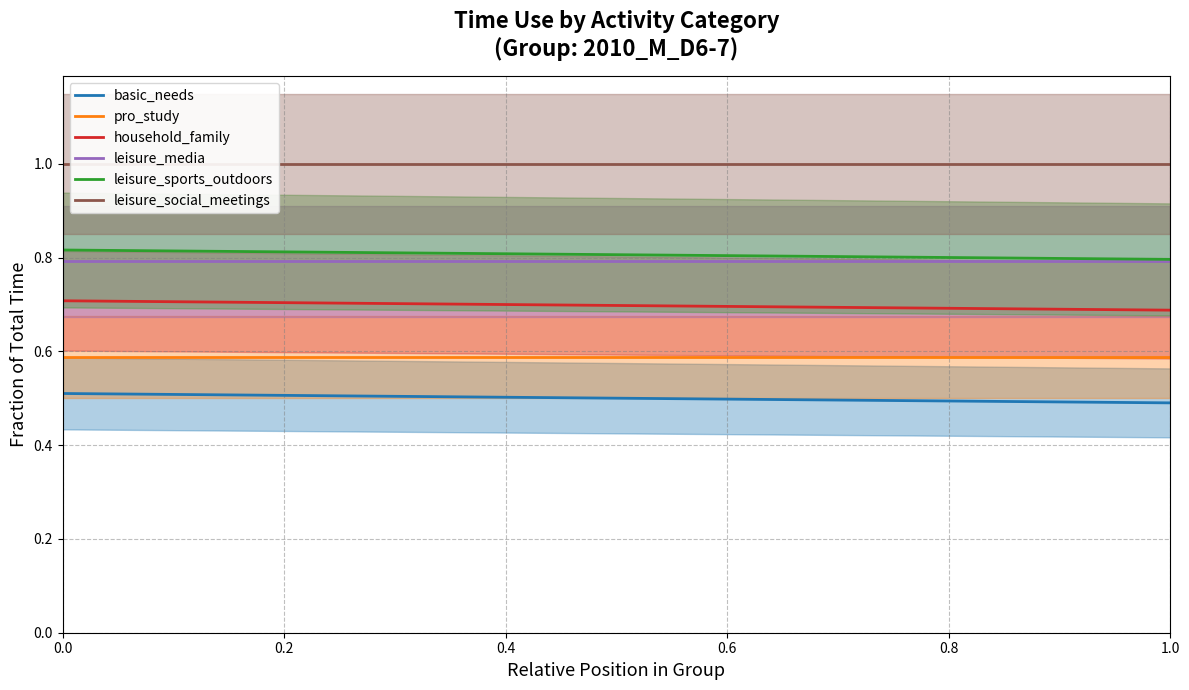

What is the greatest value displayed?

1.0